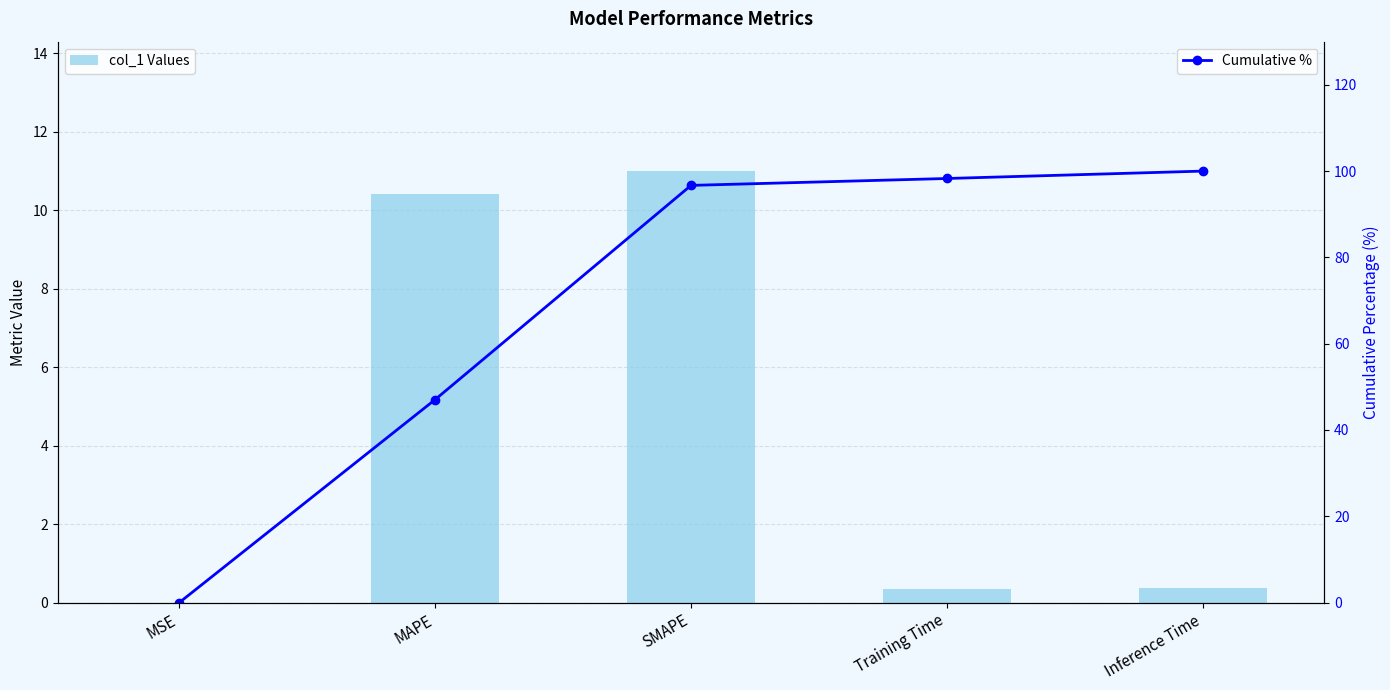

The value of col_1 Values at MAPE is 2.1. True or false?

False